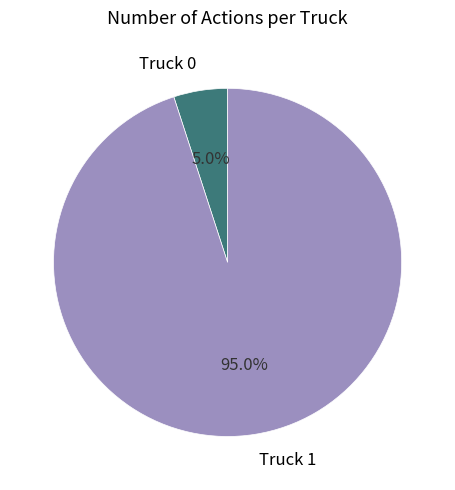

The Truck 0 slice represents 19% of the pie. True or false?

False